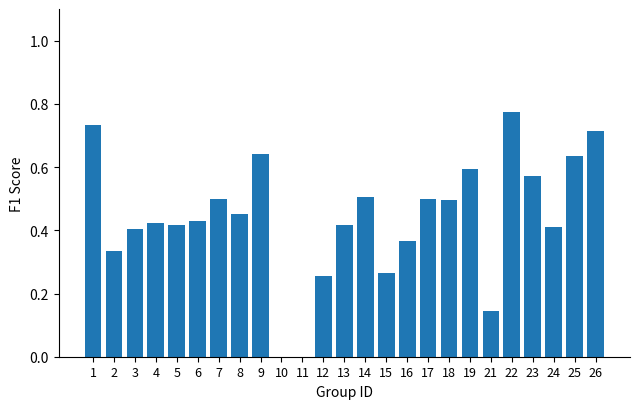

What is the sum of all values?

11.0